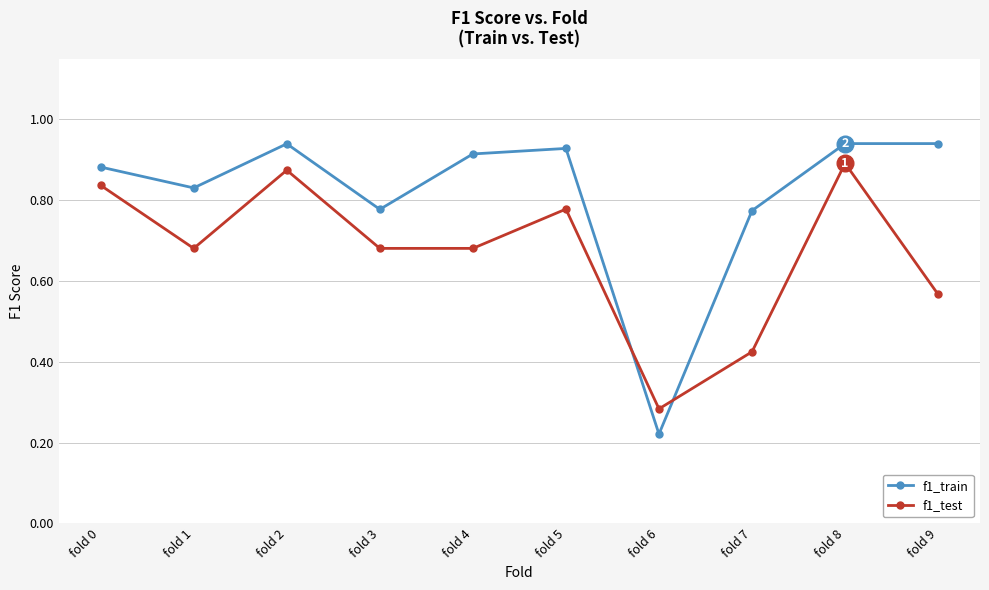

Count the f1_test values in the range 0 to 1.

10